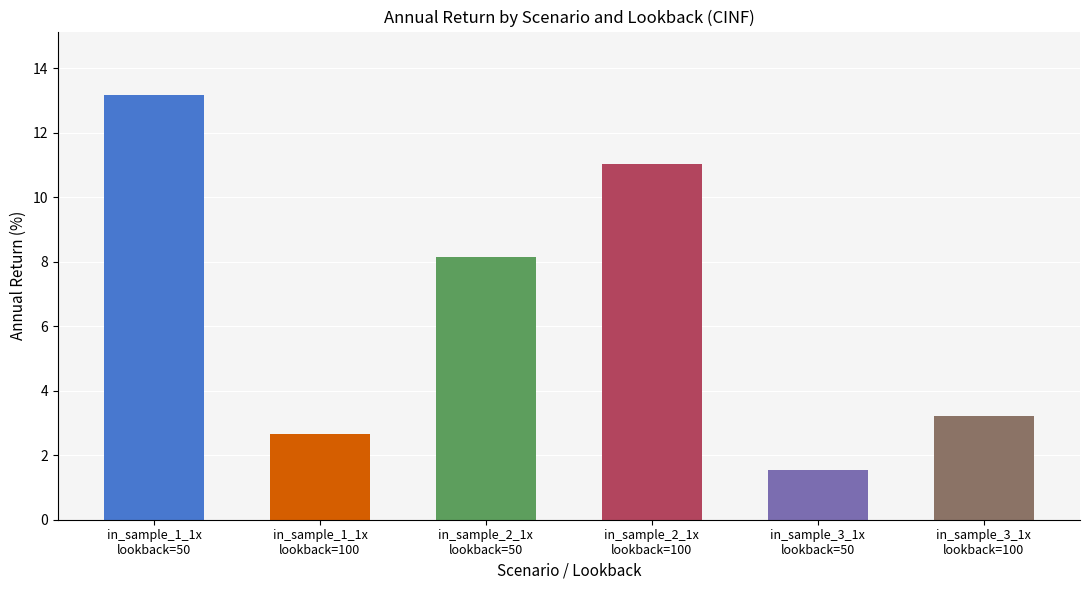

What position from the right is in_sample_3_1x
lookback=50?

2